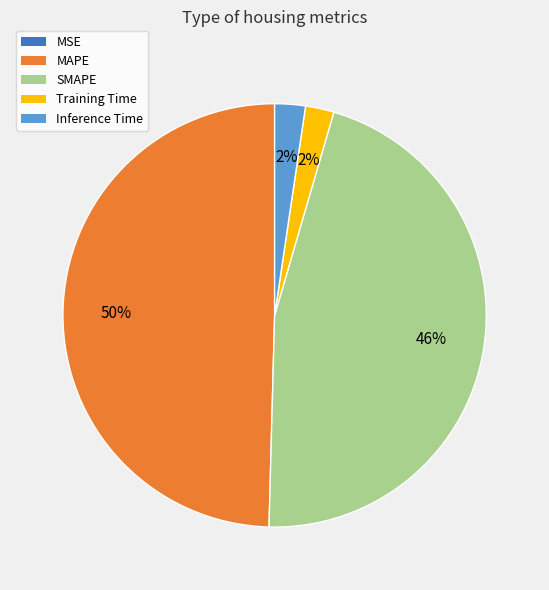

To the nearest percent, what is the average slice percentage?

20%